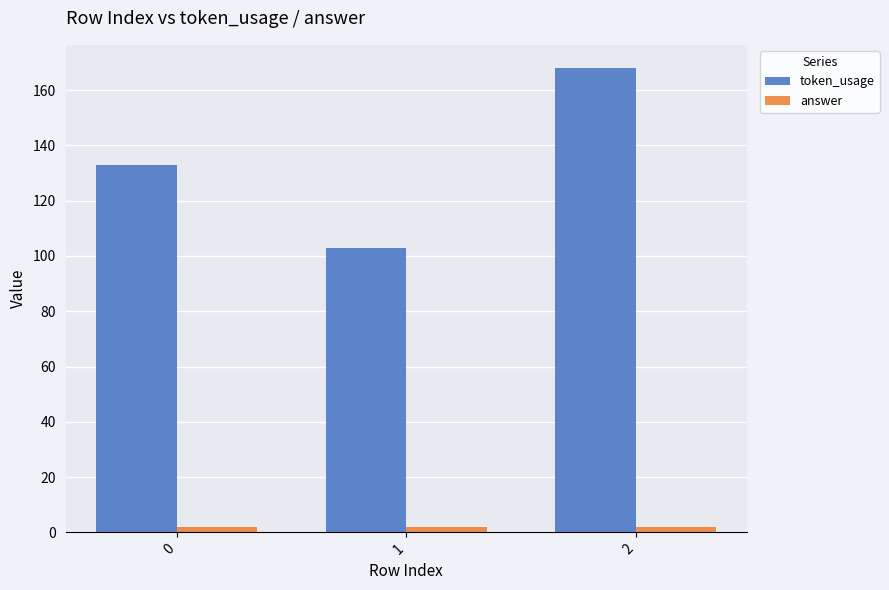

True or false: answer has a value of 2 at 0.

True